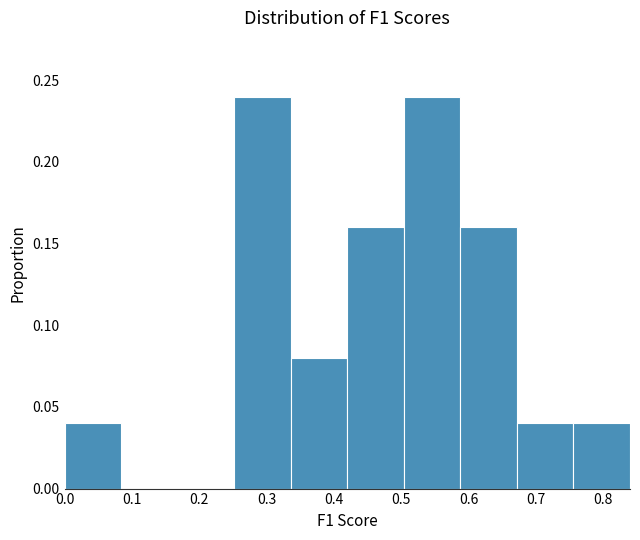

Reading left to right, transcribe this chart: for each bar, give the range it covers on the x-axis and its height. Neither the bar edges nor the heights are printed on the chart, so give them approximately, as read against the axes.

0.00 to 0.08: 0.04
0.08 to 0.17: 0
0.17 to 0.25: 0
0.25 to 0.34: 0.24
0.34 to 0.42: 0.08
0.42 to 0.50: 0.16
0.50 to 0.59: 0.24
0.59 to 0.67: 0.16
0.67 to 0.76: 0.04
0.76 to 0.84: 0.04